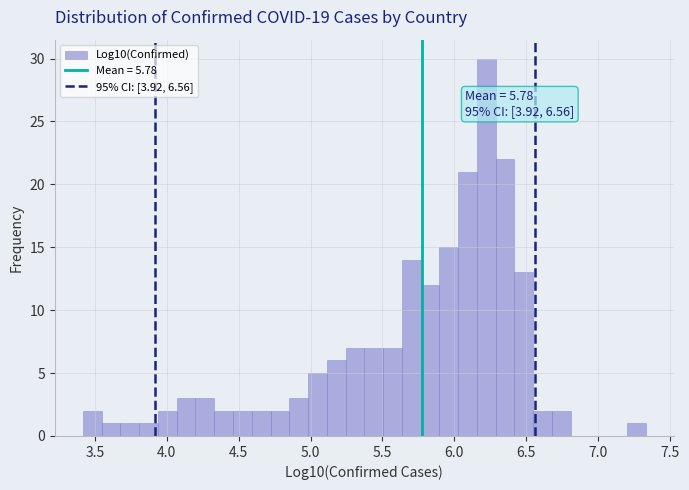

Around what value on the x-axis is the tallest bar? Give the approximate position of its centre, as read against the axis.

6.20